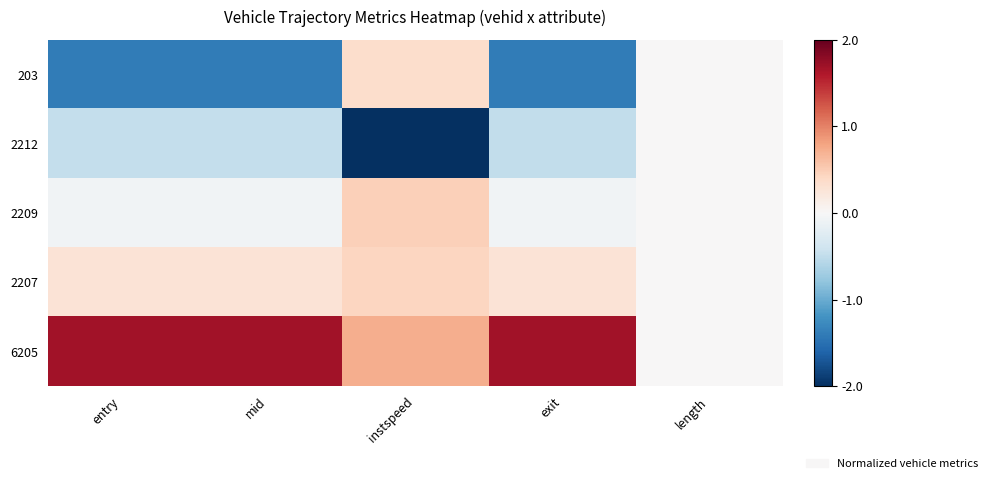

At how many categories does at least one series exceed 0?

4